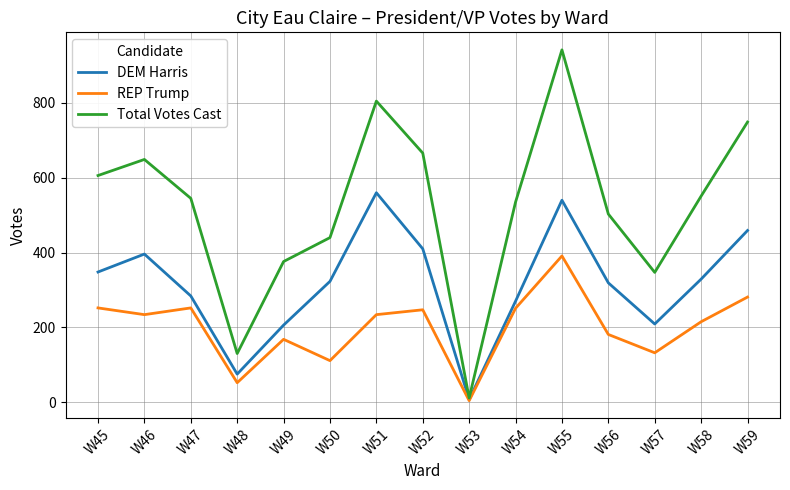

At which label does Total Votes Cast reach its peak?

W55